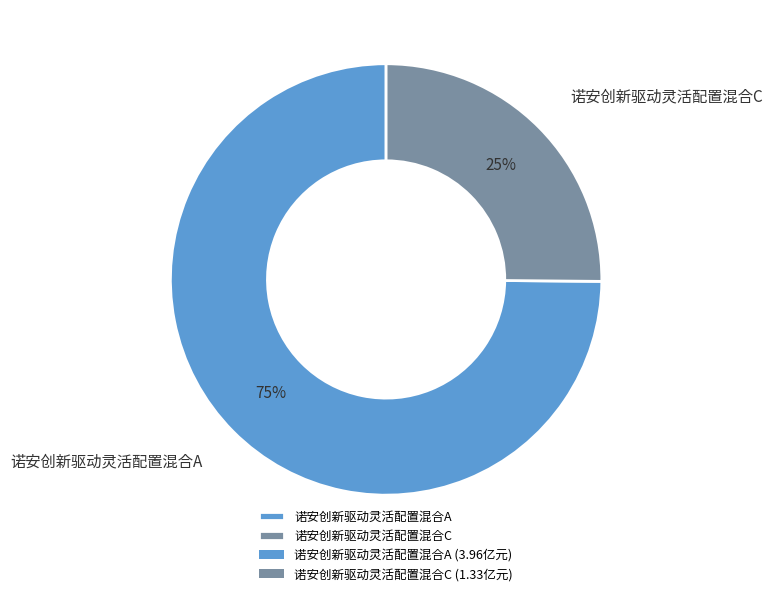

To the nearest percent, what percentage of the pie is 诺安创新驱动灵活配置混合C?

25%